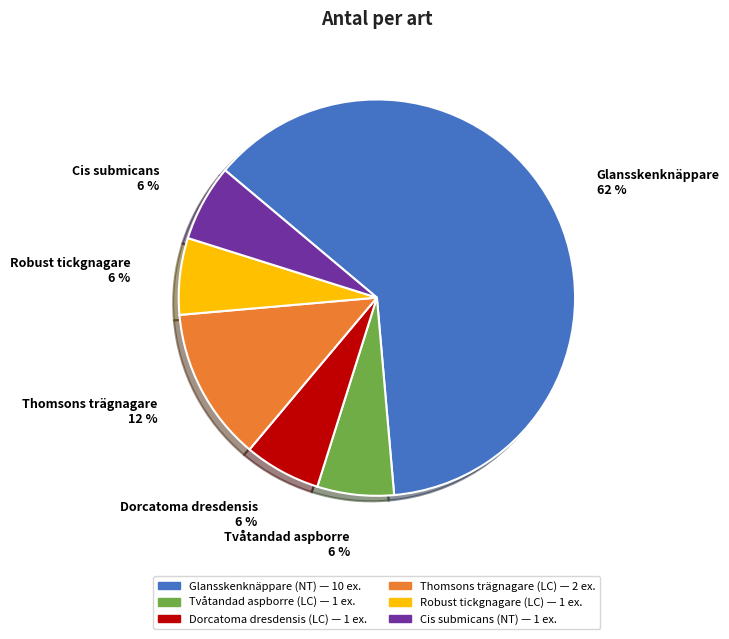

To the nearest percent, what is the average slice percentage?

17%